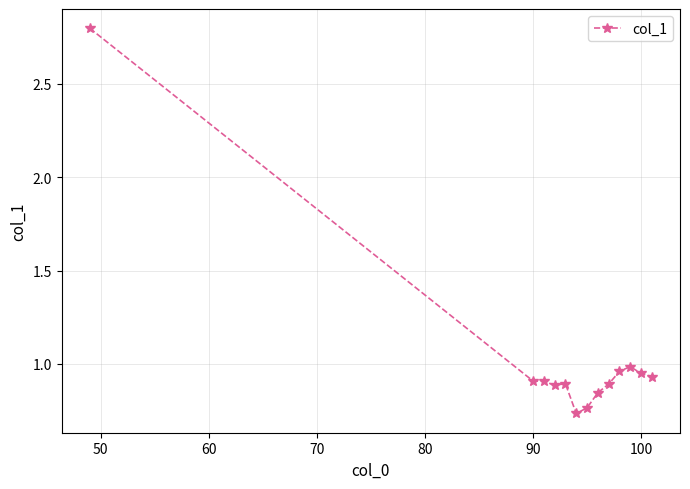

What is the difference between the maximum and minimum values?

2.1